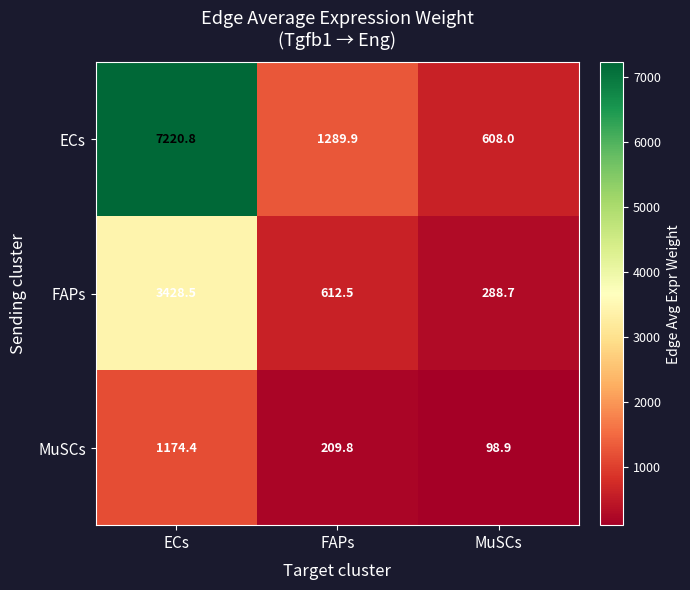

List the series in order of their overall mean, highest first.

ECs, FAPs, MuSCs